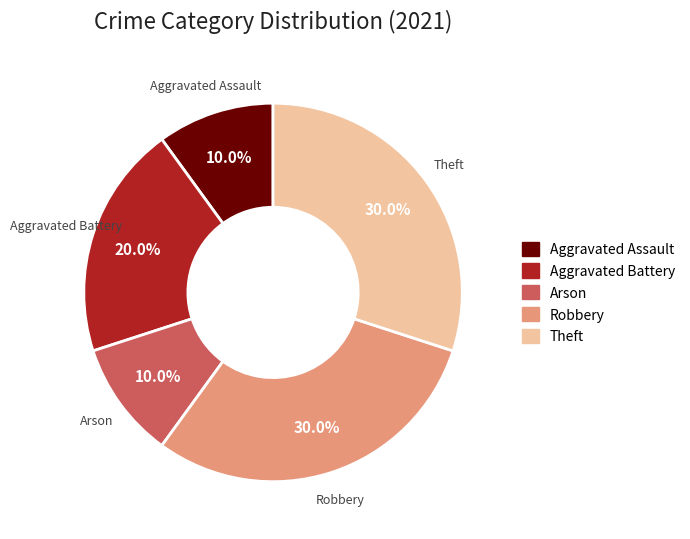

What percentage is NOT represented by Aggravated Battery?

80.0%